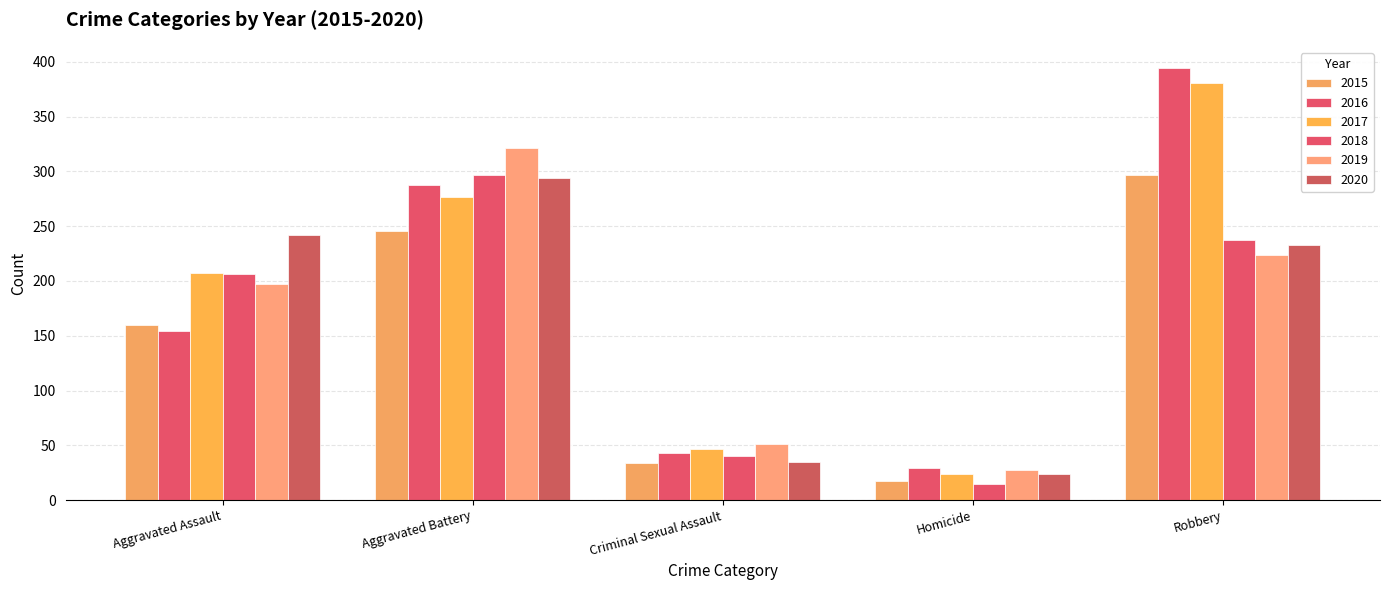

True or false: 2018 has a value of 530 at Aggravated Battery.

False